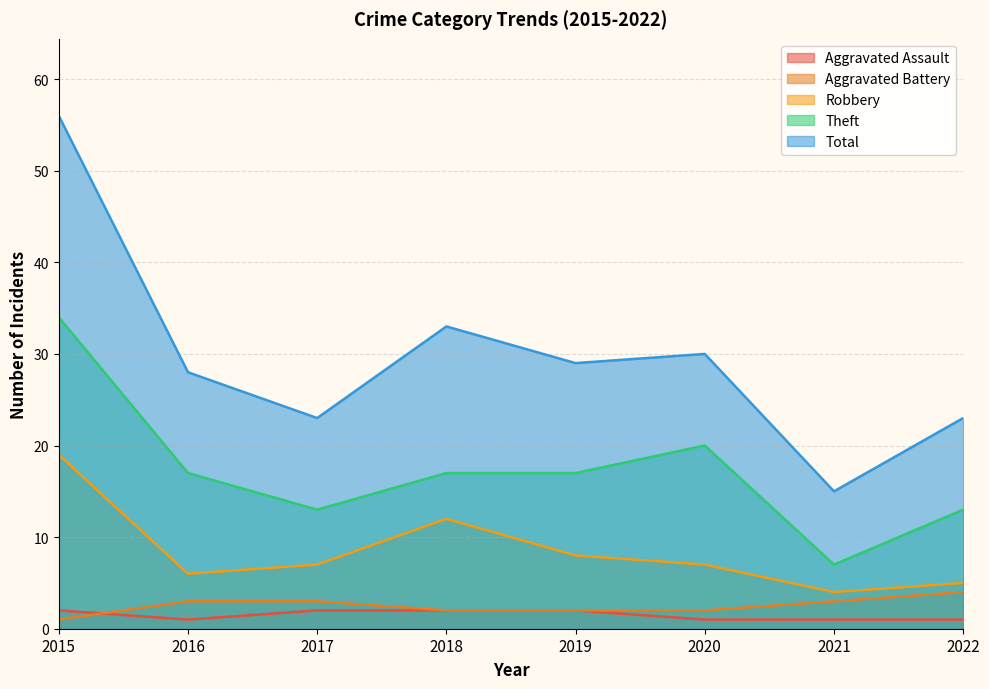

What is the sum of all Total values?

237